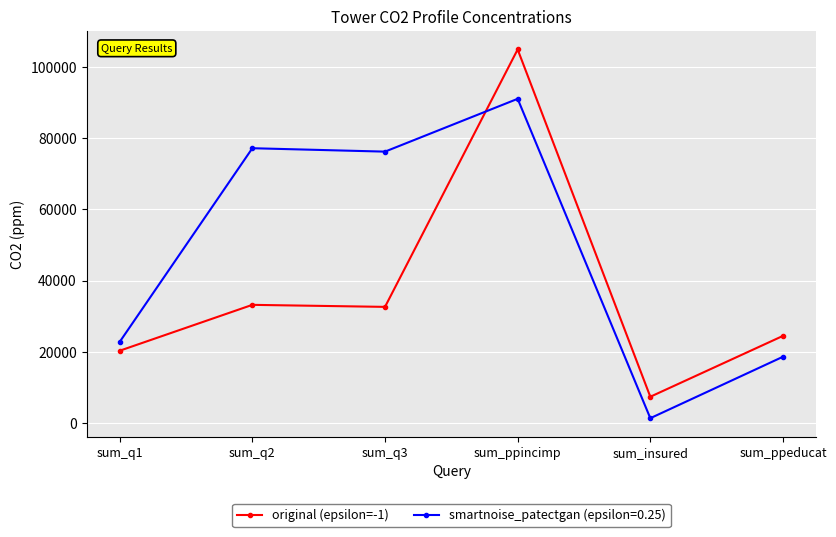

True or false: smartnoise_patectgan (epsilon=0.25) has more than 2 interior local peaks.

False